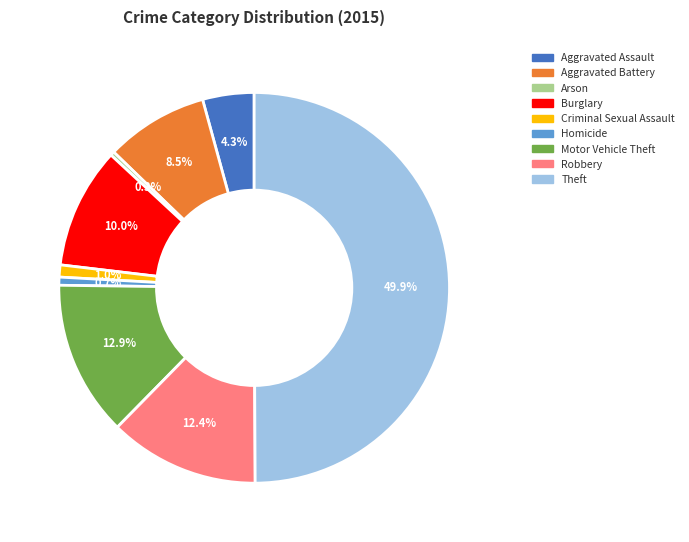

The Motor Vehicle Theft slice represents 26% of the pie. True or false?

False